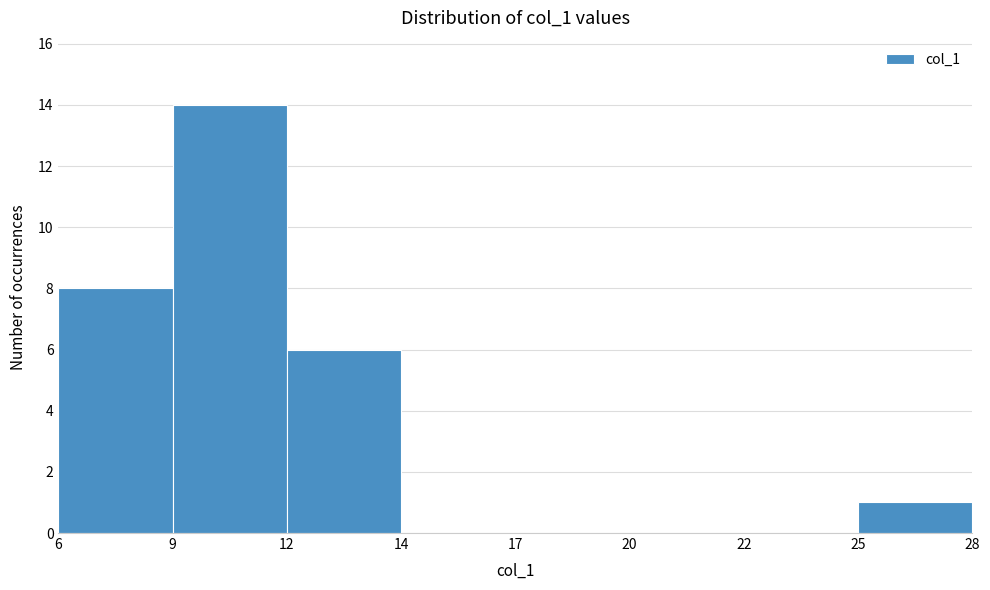

Reading left to right, extract all data points from this chart.

6=8	9=14	12=6	14=0	17=0	20=0	22=0	25=1